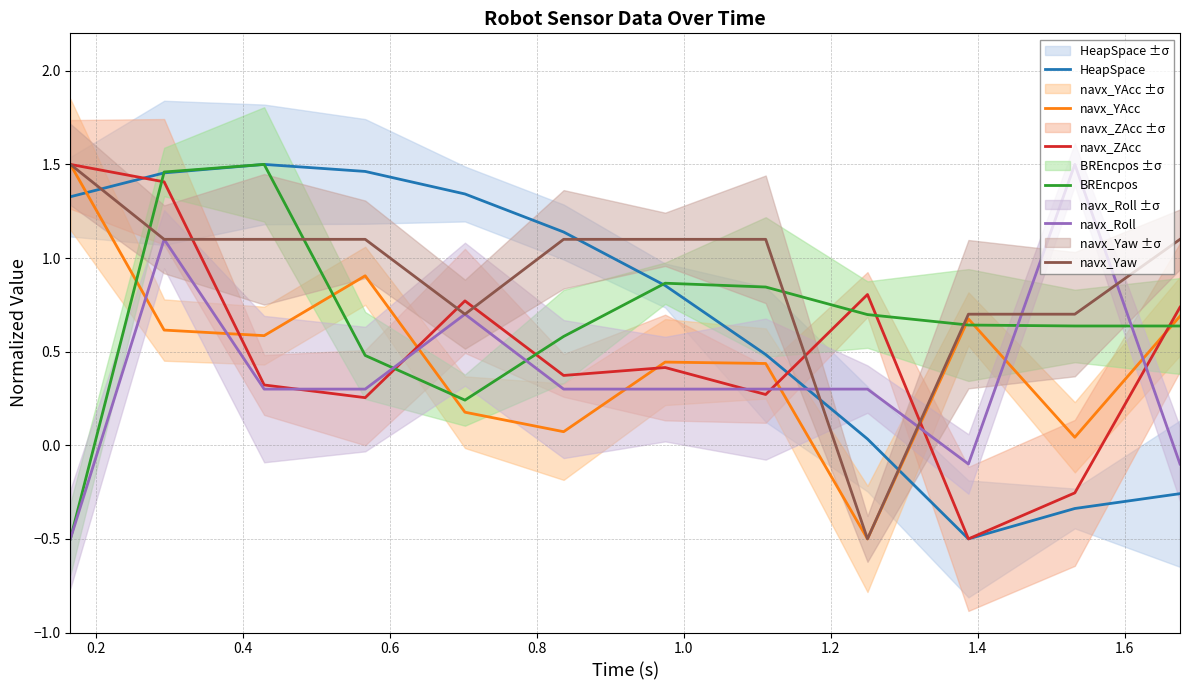

True or false: navx_Yaw and BREncpos cross at least once.

True